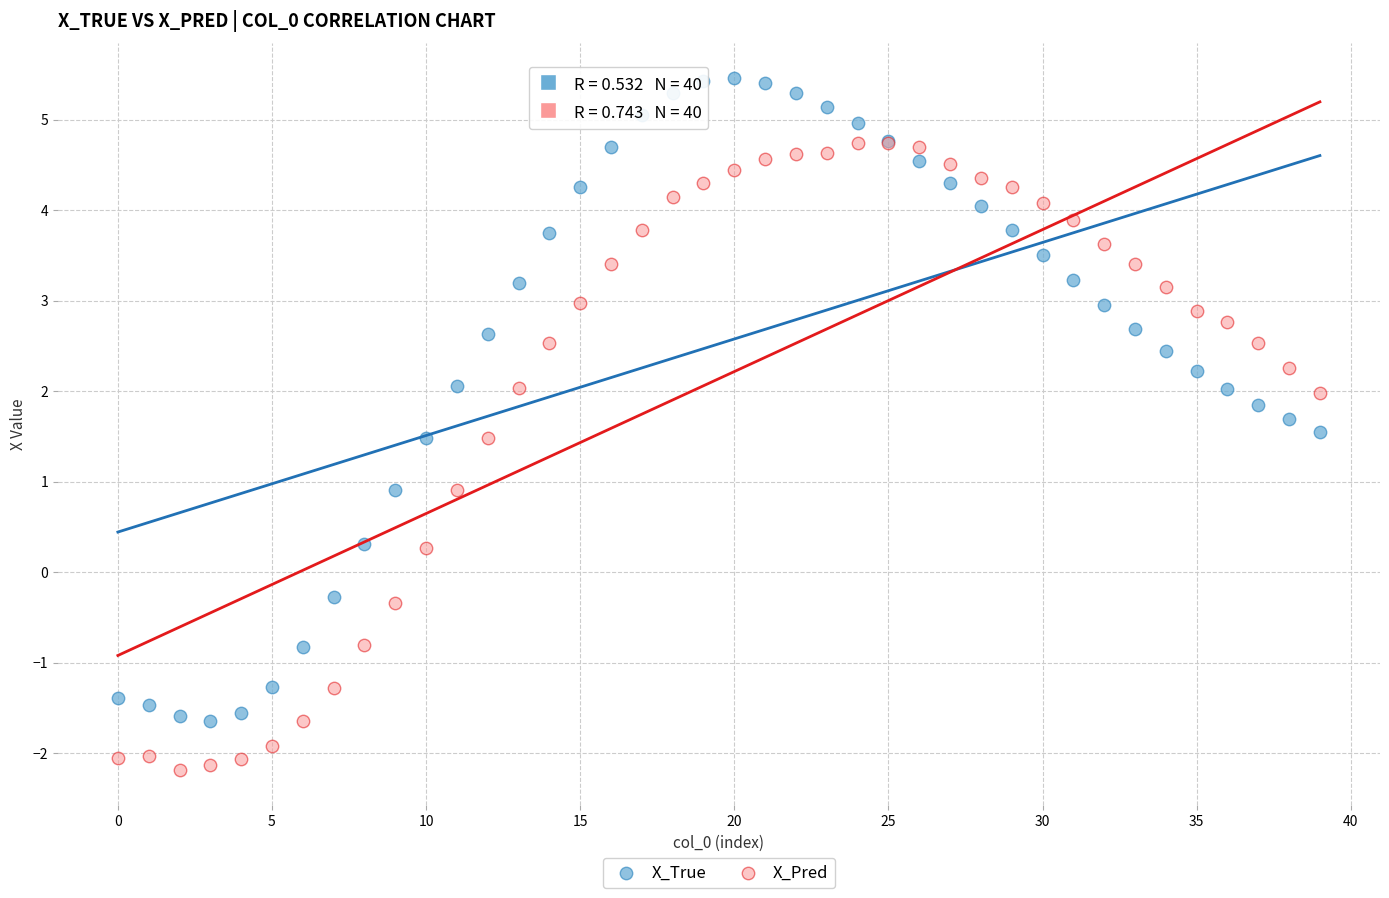

Which series has the largest Y range (max minus min)?

X_True